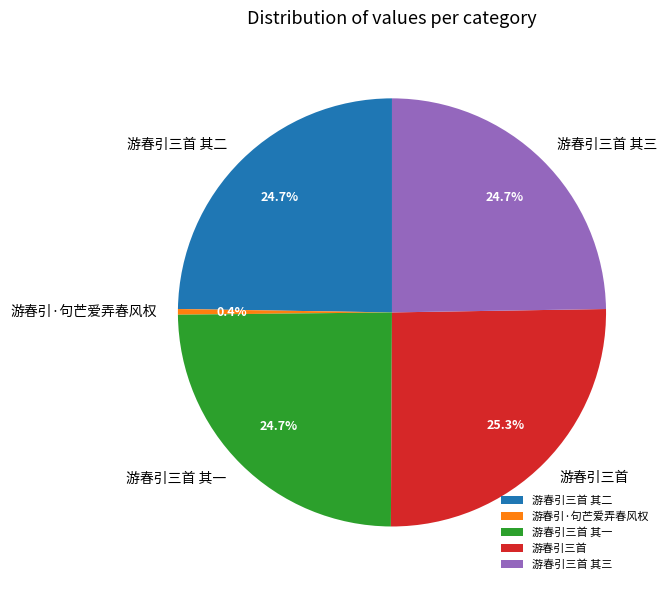

Approximately how many times larger is the value at 游春引三首 其三 compared to 游春引·句芒爱弄春风权?

58.1